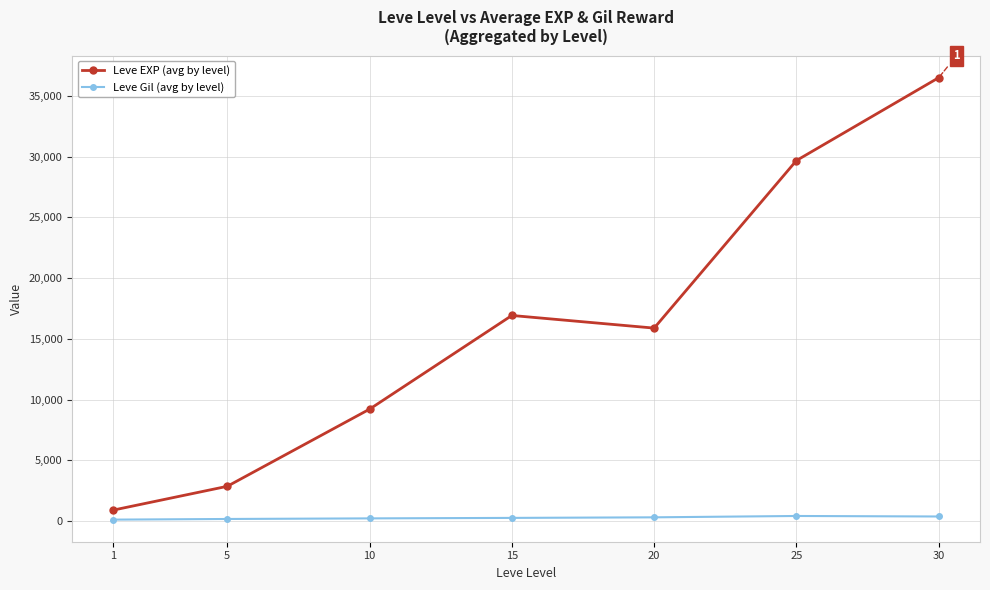

True or false: Leve EXP (avg by level) and Leve Gil (avg by level) cross at least once.

False